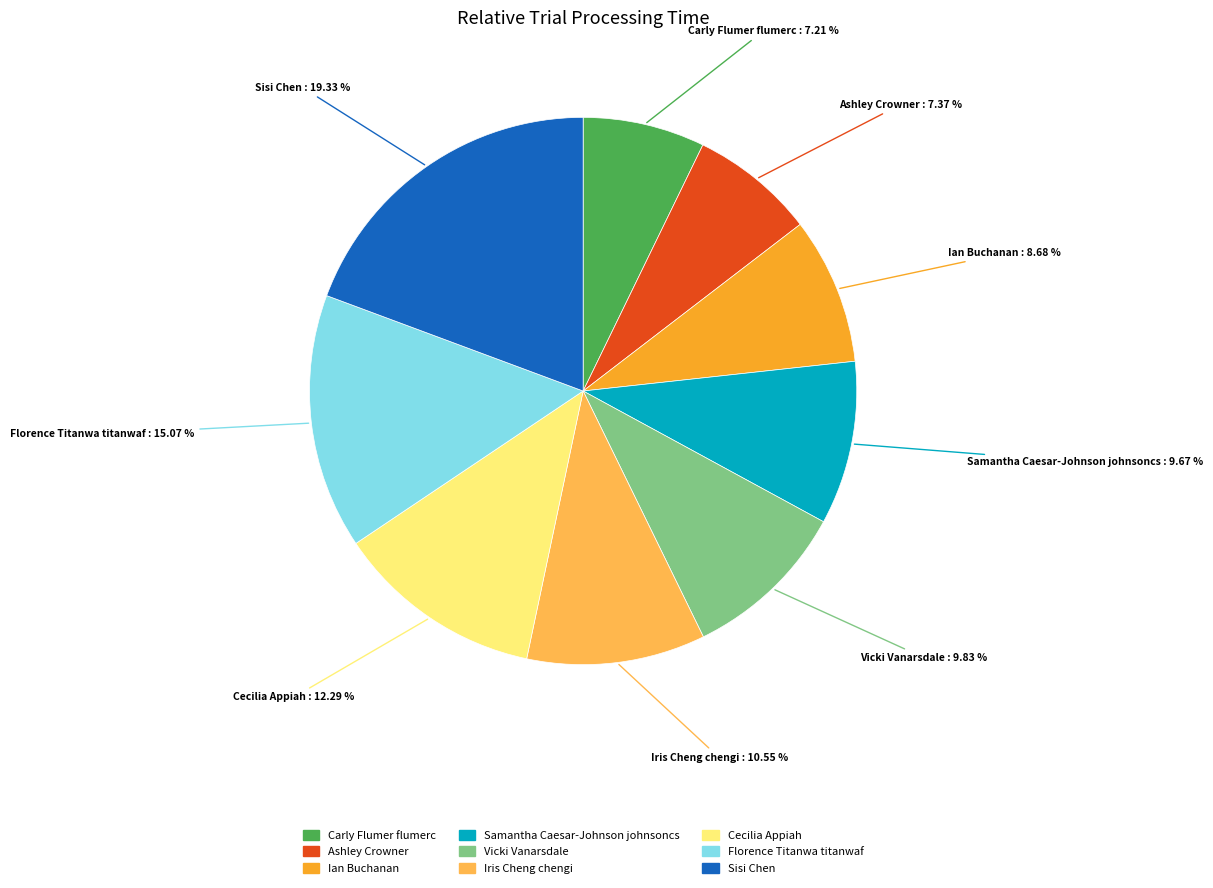

Is the sum of Vicki Vanarsdale and Carly Flumer flumerc greater than half?

No